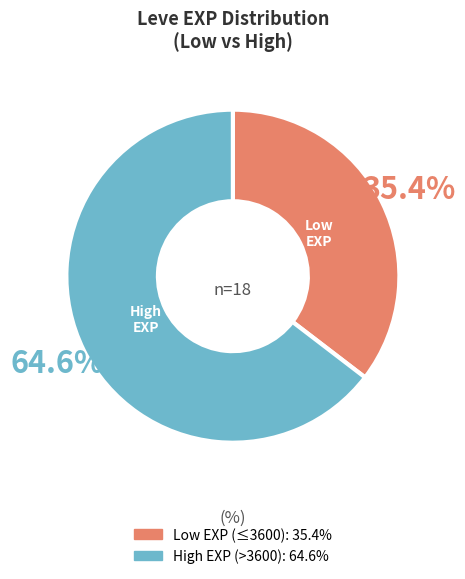

Is there a majority slice in this chart?

Yes